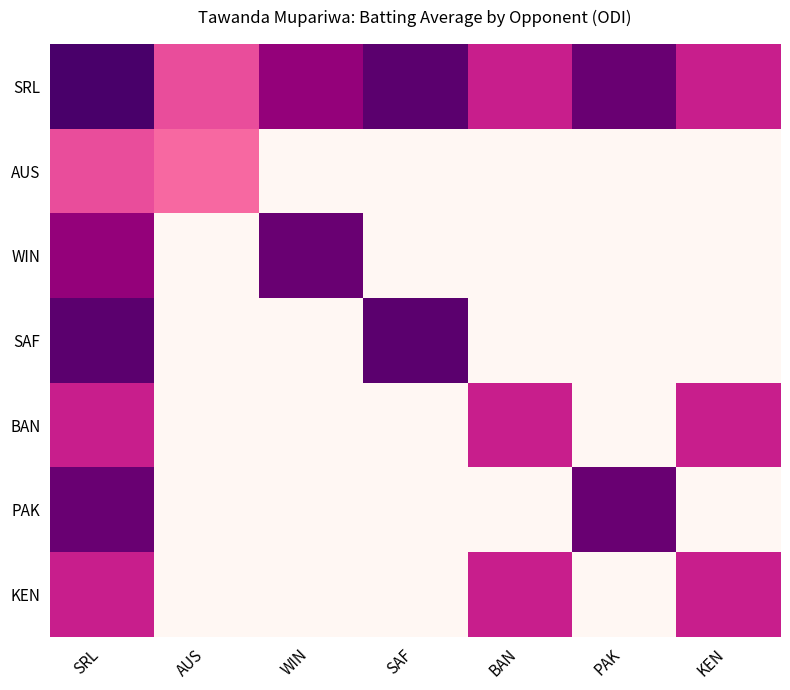

Reading left to right, list all the values displayed in this chart.

SRL: SRL=13.6	AUS=7.7	WIN=11.0	SAF=12.9	BAN=9.2	PAK=12.4	KEN=9.2
AUS: SRL=7.7	AUS=6.8	WIN=0.0	SAF=0.0	BAN=0.0	PAK=0.0	KEN=0.0
WIN: SRL=11.0	AUS=0.0	WIN=12.4	SAF=0.0	BAN=0.0	PAK=0.0	KEN=0.0
SAF: SRL=12.9	AUS=0.0	WIN=0.0	SAF=12.9	BAN=0.0	PAK=0.0	KEN=0.0
BAN: SRL=9.2	AUS=0.0	WIN=0.0	SAF=0.0	BAN=9.2	PAK=0.0	KEN=9.2
PAK: SRL=12.4	AUS=0.0	WIN=0.0	SAF=0.0	BAN=0.0	PAK=12.4	KEN=0.0
KEN: SRL=9.2	AUS=0.0	WIN=0.0	SAF=0.0	BAN=9.2	PAK=0.0	KEN=9.2